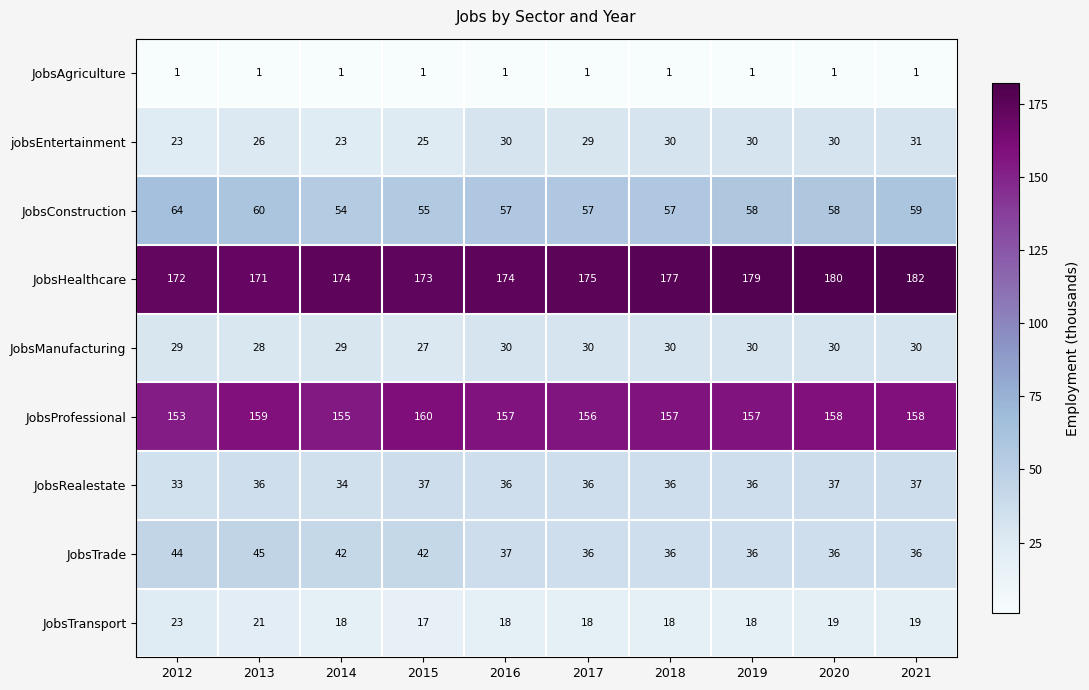

The value of JobsRealestate at 2013 is 58. True or false?

False